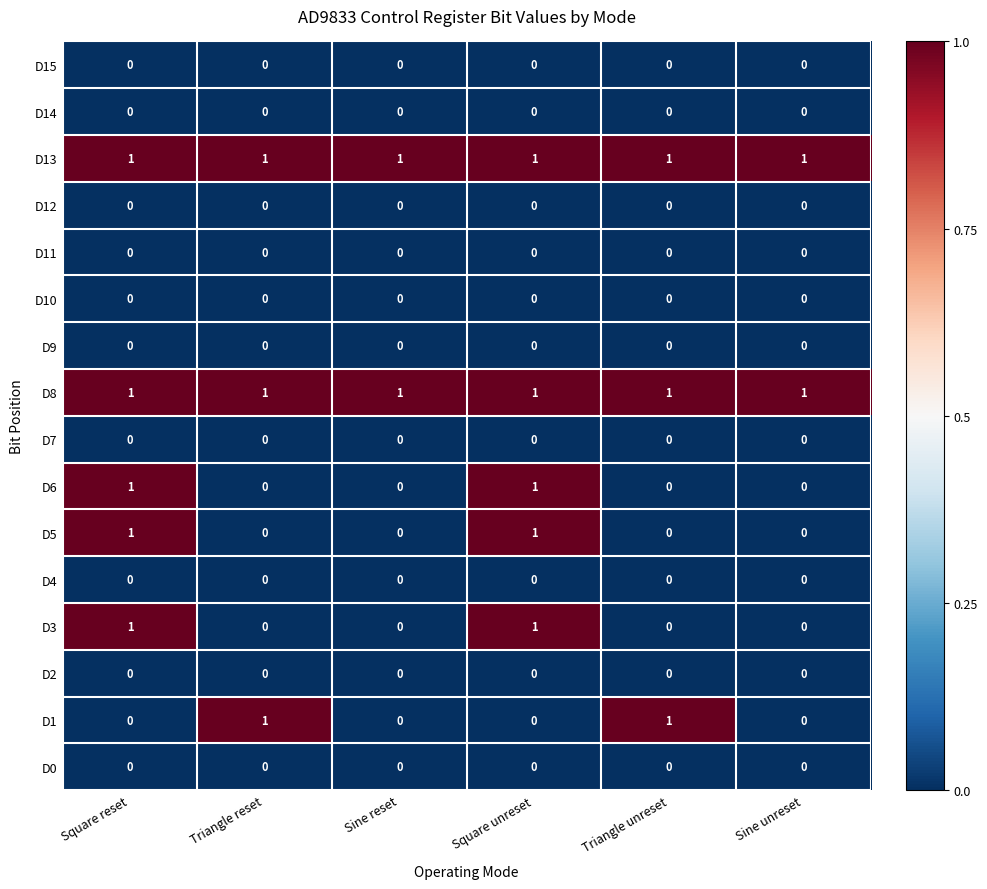

True or false: D0 has a value of 0 at Square reset.

True